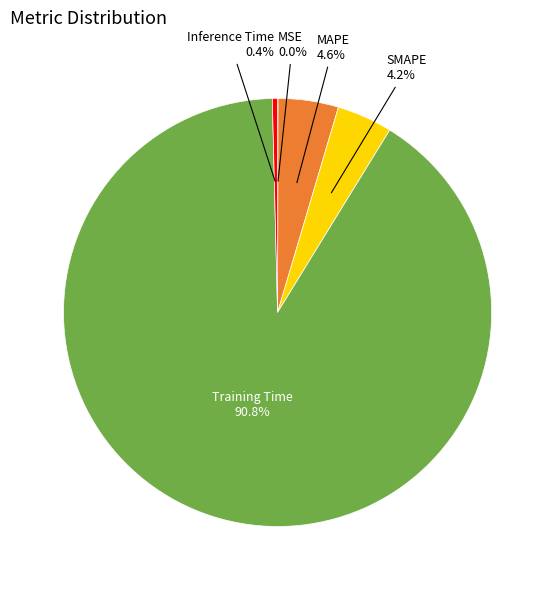

What percentage is the SMAPE slice, to the nearest percent?

4%